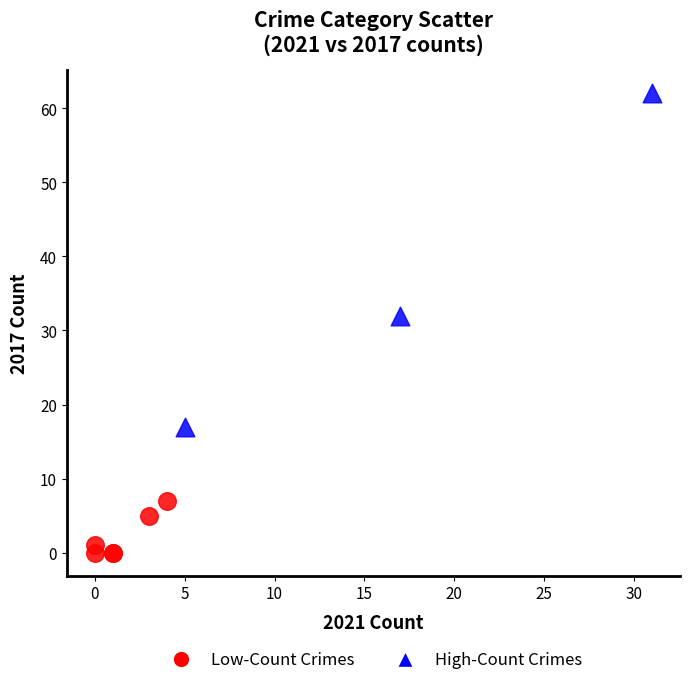

Which series contains the lowest Y value?

Low-Count Crimes